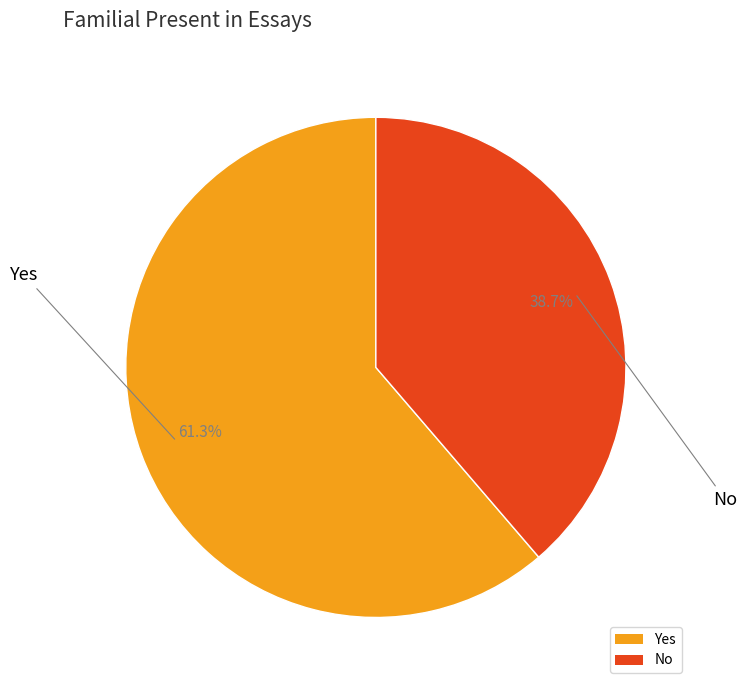

To the nearest percent, what is the average slice percentage?

50%